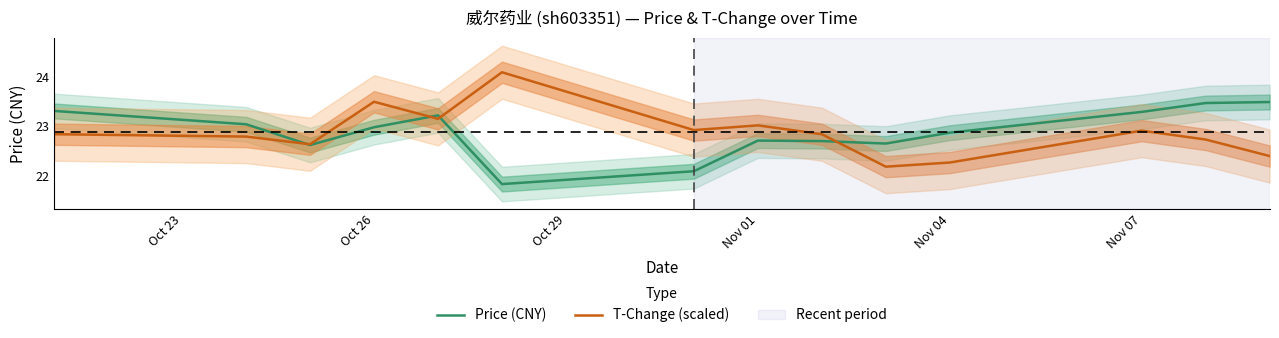

Where is the first local maximum for T-Change (scaled)?

Oct 26